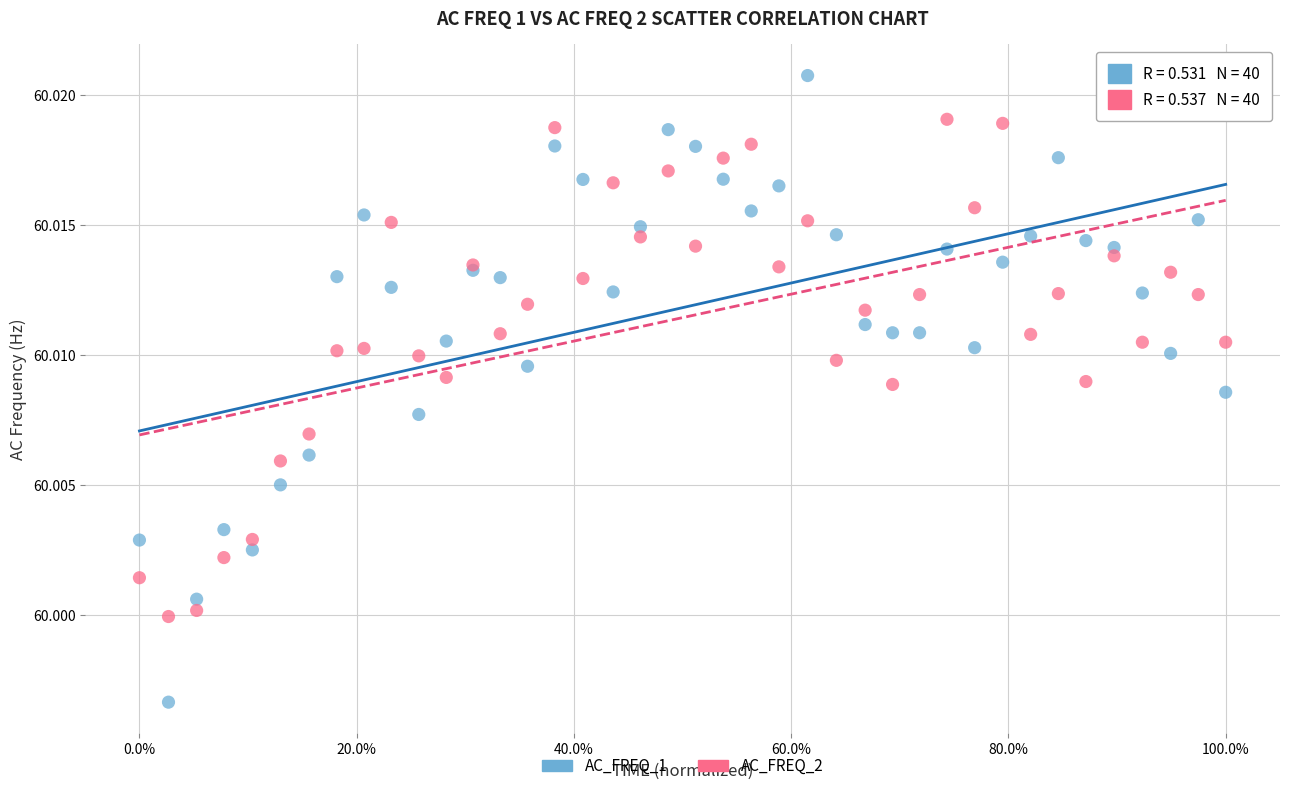

Which series contains the lowest Y value?

AC_FREQ_1